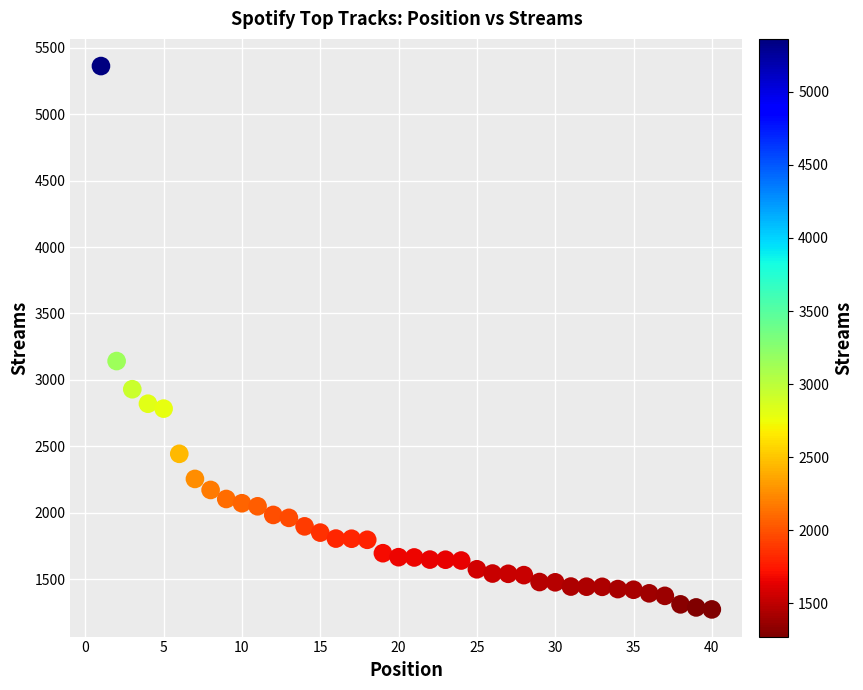

What is the range of X values (max minus min)?

39